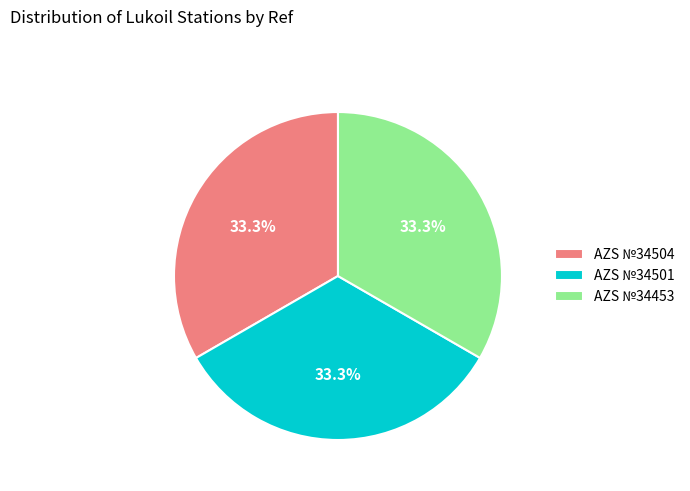

Does AZS №34504 account for over 50% of the chart?

No